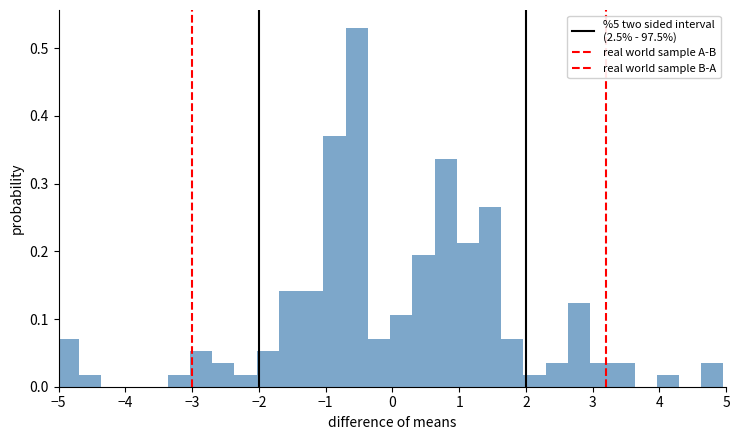

Read against the x-axis, roughly where is the centre of the tallest bar?

-0.5